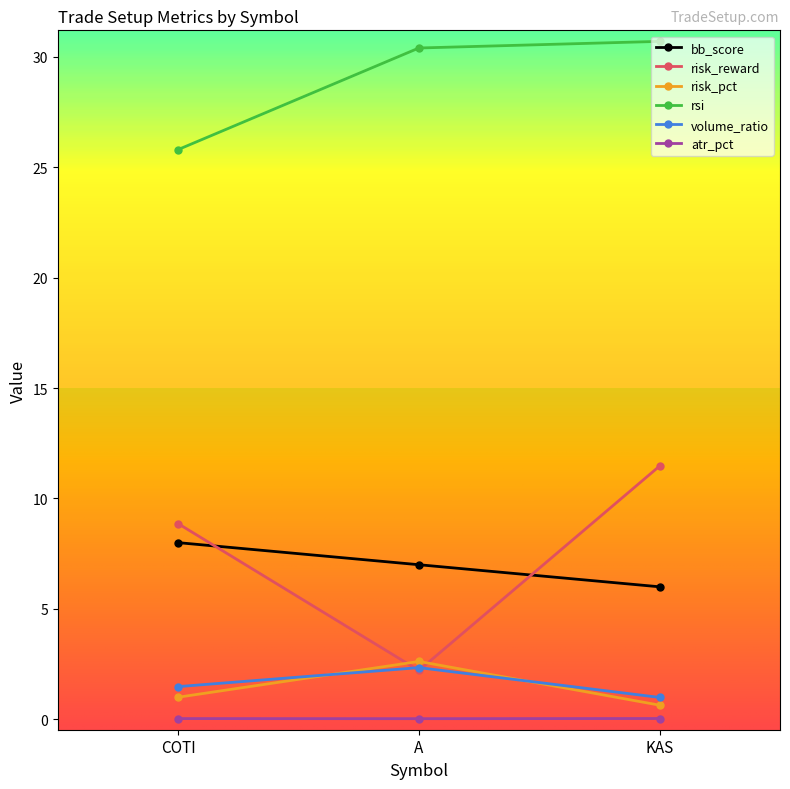

What position from the right is COTI?

3